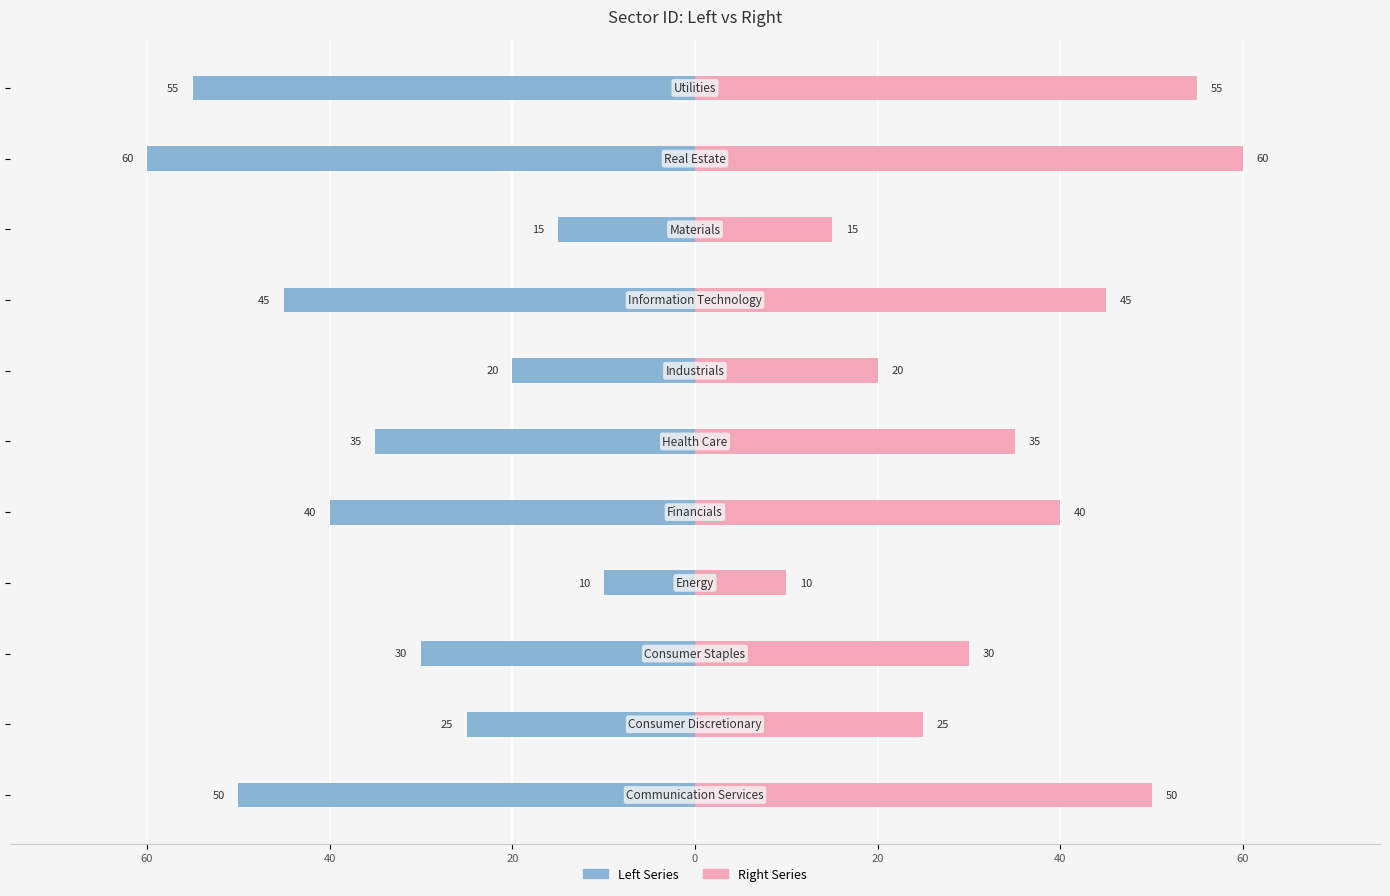

Reading left to right, extract all data points from this chart.

Left Series: -50	-25	-30	-10	-40	-35	-20	-45	-15	-60	-55
Right Series: 50	25	30	10	40	35	20	45	15	60	55